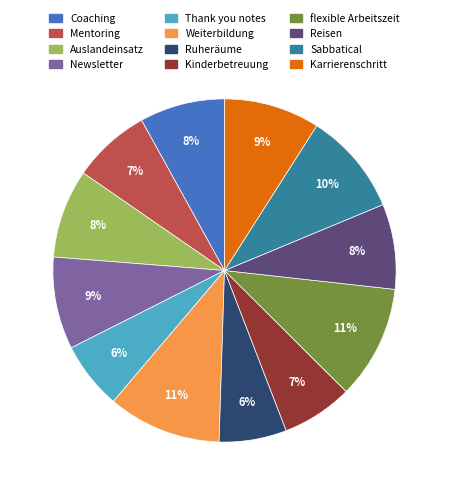

Is the sum of Weiterbildung and flexible Arbeitszeit greater than half?

No